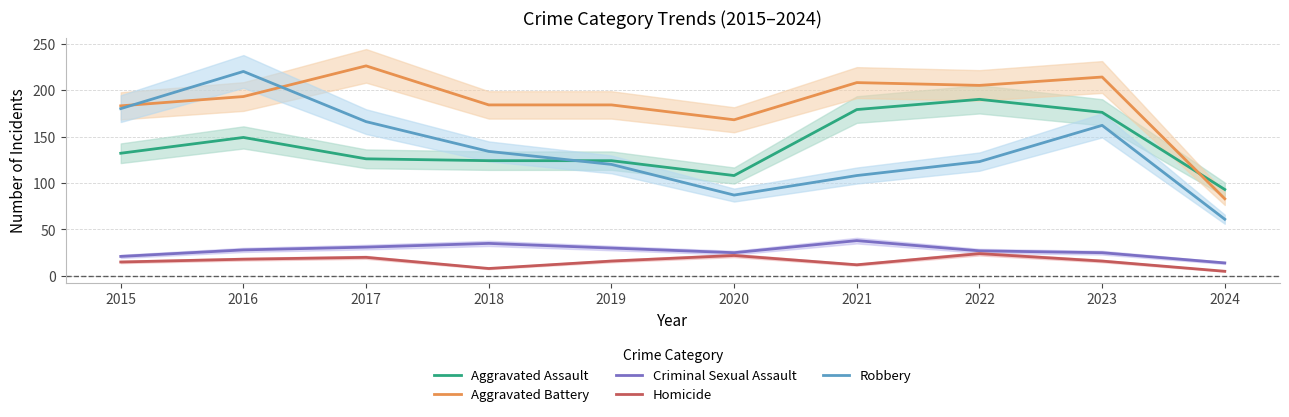

Reading left to right, what are all the values shown in this chart?

Aggravated Assault: 2015=132	2016=149	2017=126	2018=124	2019=124	2020=108	2021=179	2022=190	2023=176	2024=93
Aggravated Battery: 2015=183	2016=193	2017=226	2018=184	2019=184	2020=168	2021=208	2022=205	2023=214	2024=83
Criminal Sexual Assault: 2015=21	2016=28	2017=31	2018=35	2019=30	2020=25	2021=38	2022=27	2023=25	2024=14
Homicide: 2015=15	2016=18	2017=20	2018=8	2019=16	2020=22	2021=12	2022=24	2023=16	2024=5
Robbery: 2015=180	2016=220	2017=166	2018=134	2019=120	2020=87	2021=108	2022=123	2023=162	2024=61